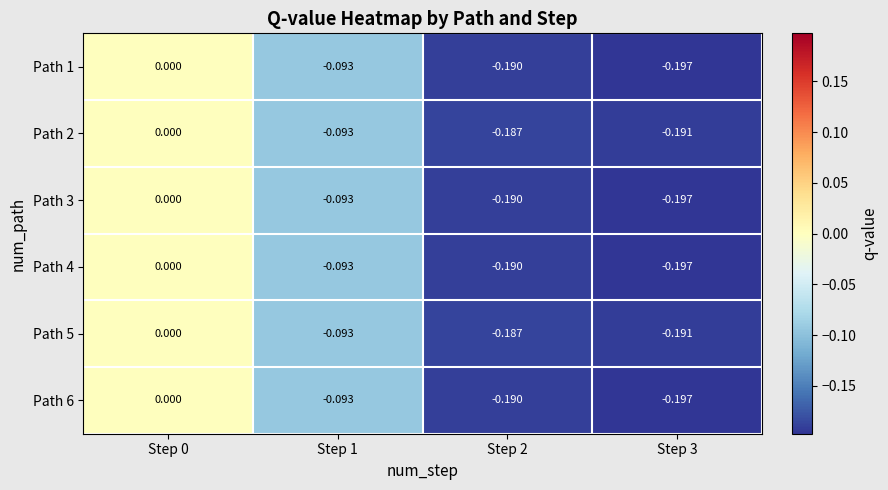

Is the value of Path 1 at Step 0 greater than the value of Path 2 at Step 3?

Yes